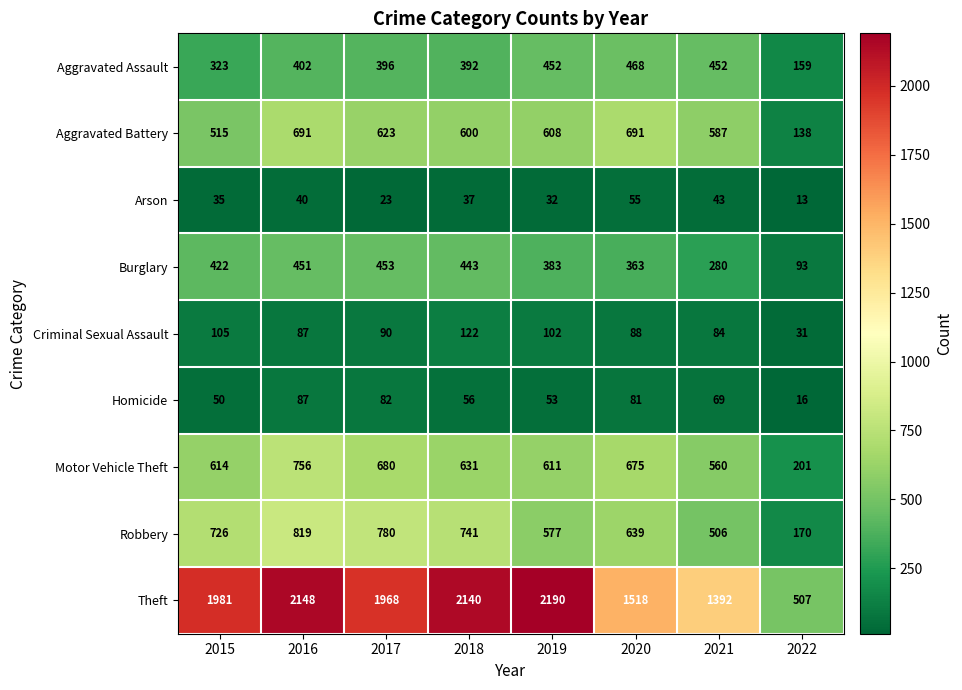

What is the sum of the Criminal Sexual Assault values at 2017 and 2020?

178